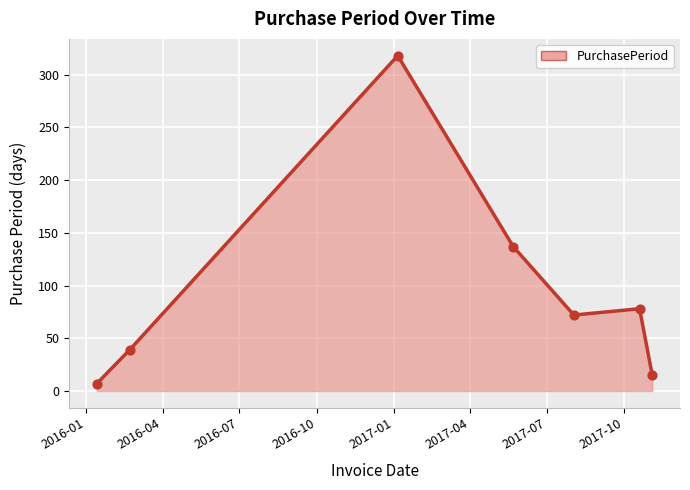

What is the smallest value displayed?

7